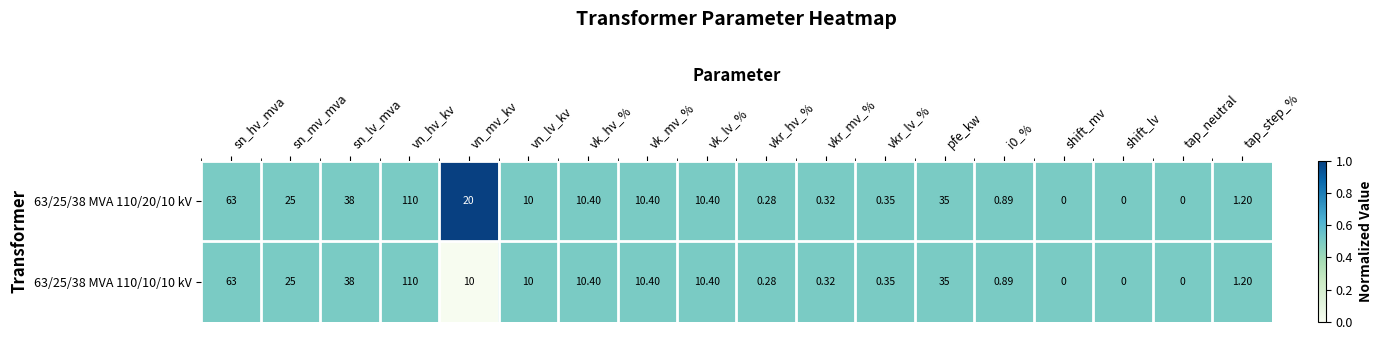

At which category is the sum across all series the highest?

vn_hv_kv